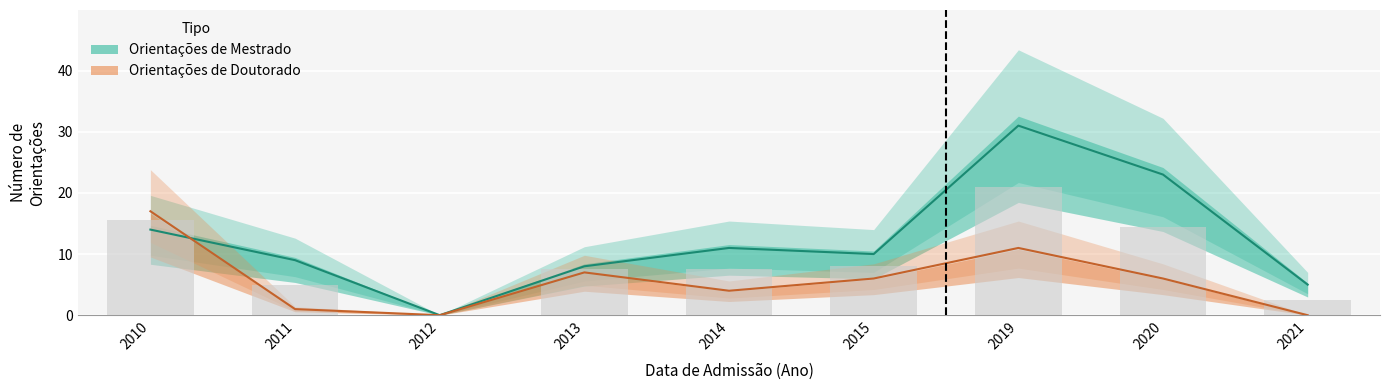

What are all the series names shown in the legend?

Orientacoes de Mestrado, Orientacoes de Doutorado